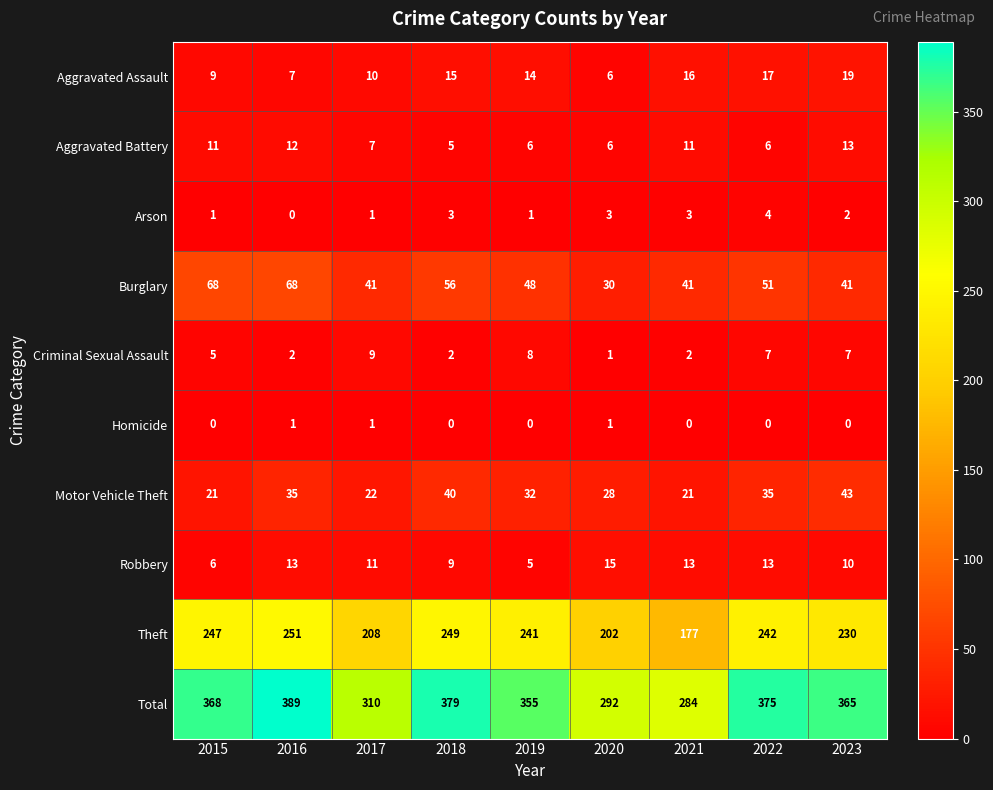

What is the maximum value for Aggravated Assault?

19